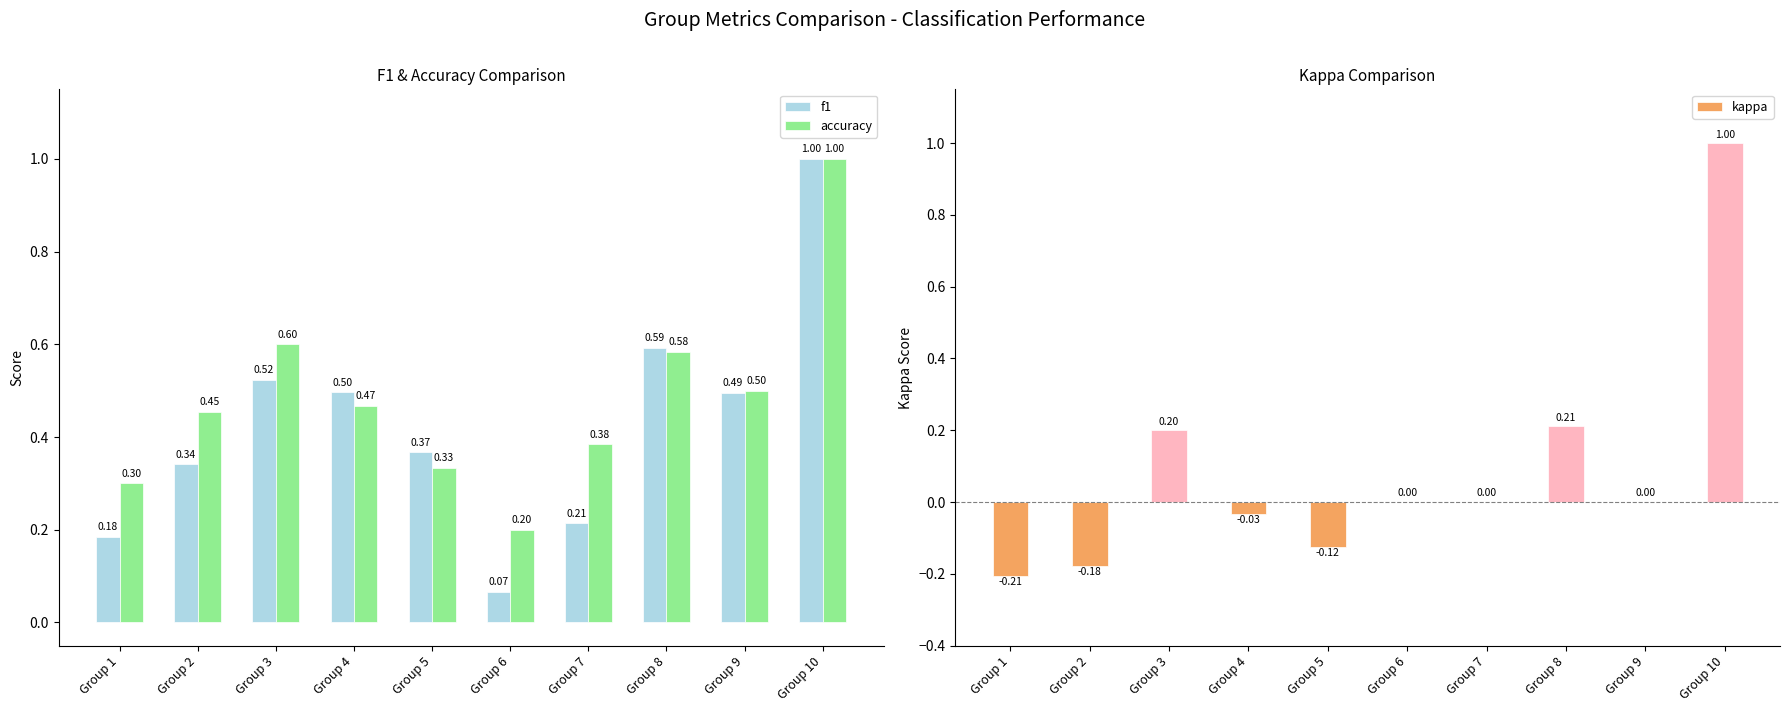

The accuracy series shows 0.3 at Group 5. True or false?

True